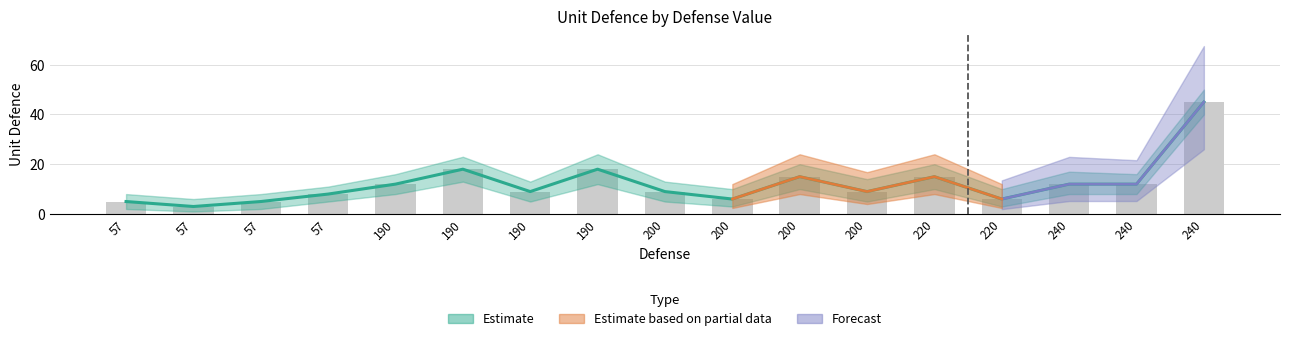

How many values are below 9?

6